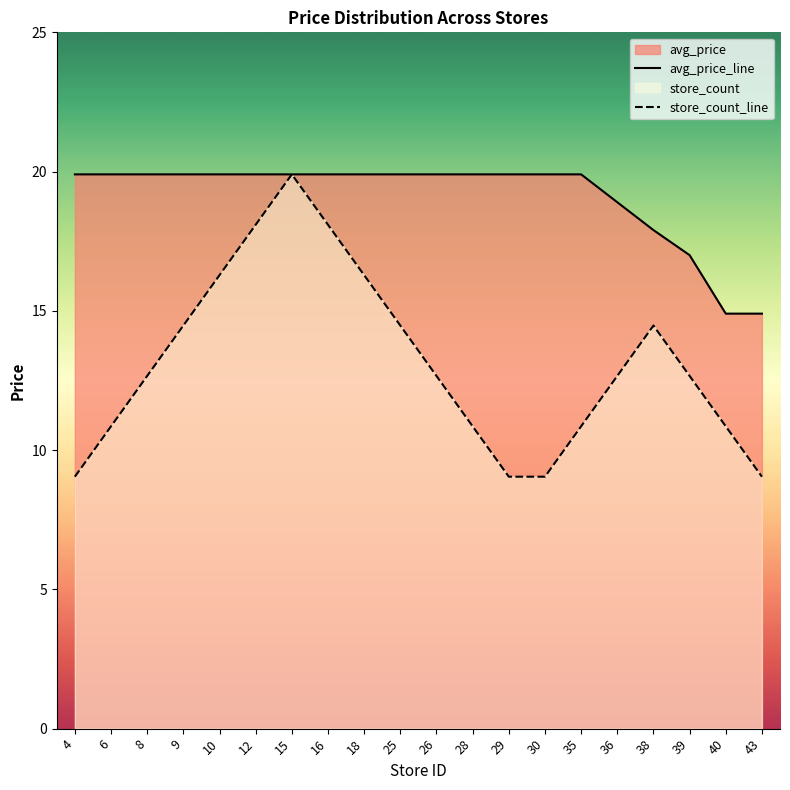

At which category does the chart reach its minimum across all series?

4